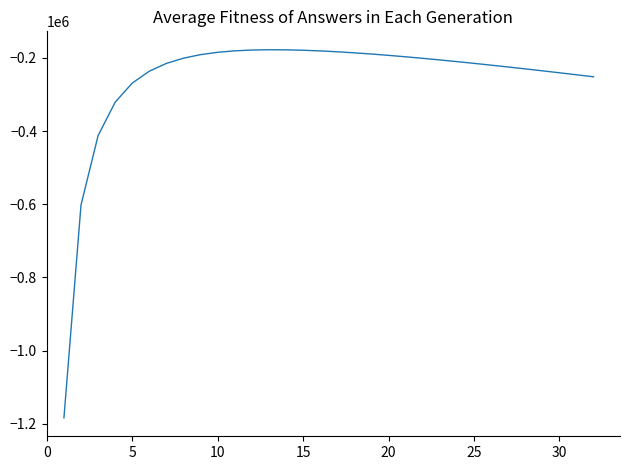

How many values exceed -205735?

15